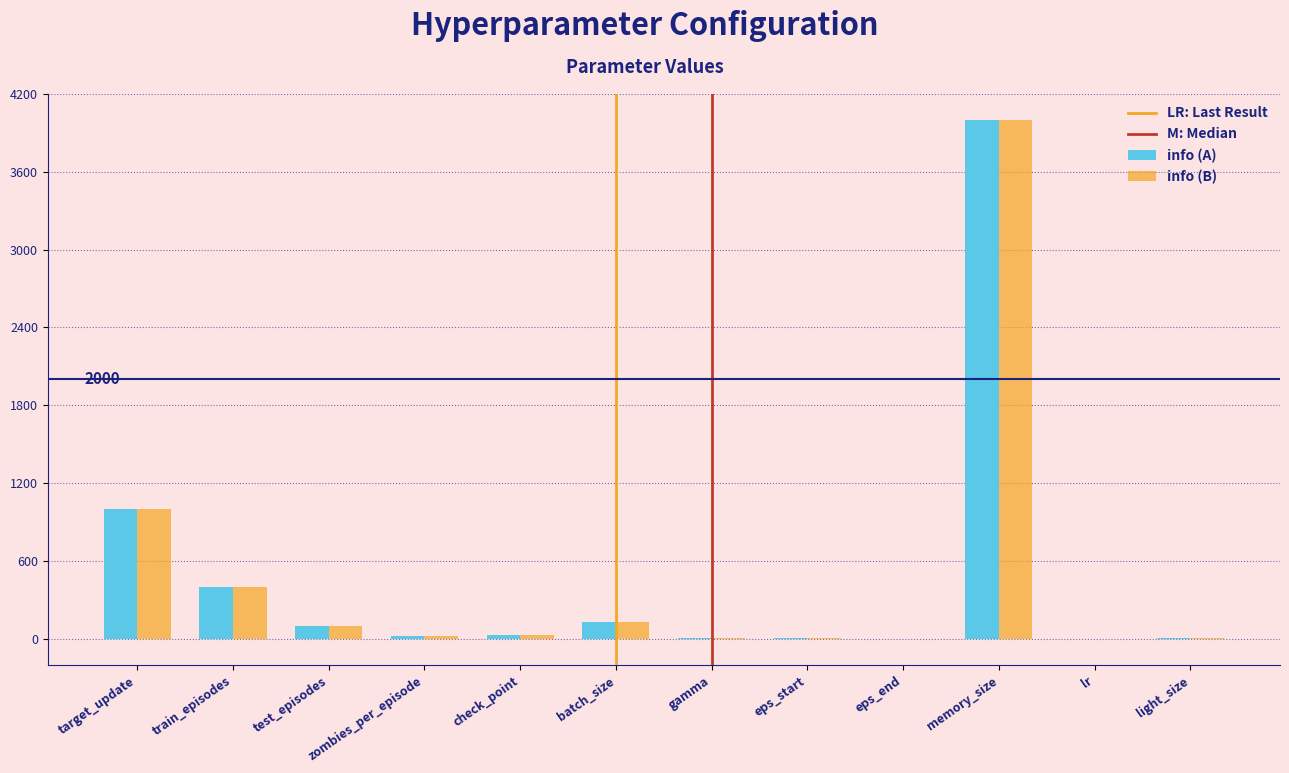

What is the sum of all info (B) values?

5676.0